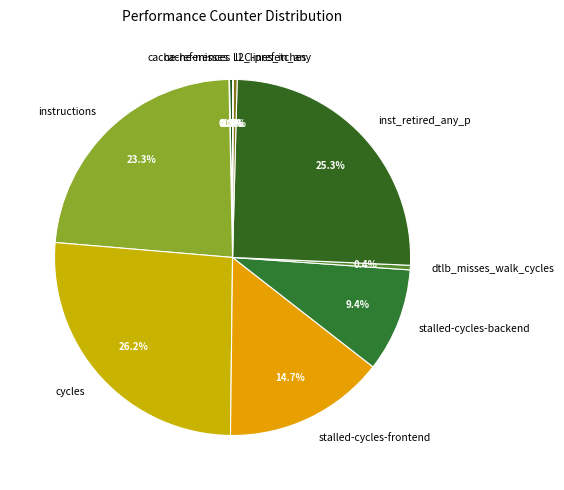

Is the sum of l2_lines_in_any and stalled-cycles-backend greater than half?

No